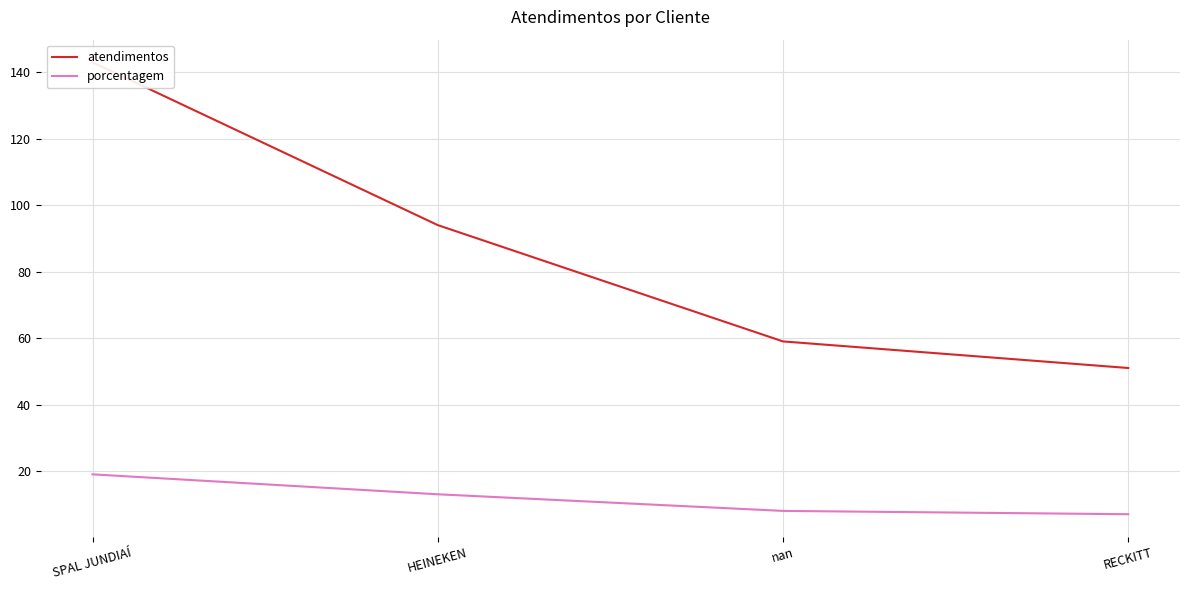

What are all the series names shown in the legend?

atendimentos, porcentagem